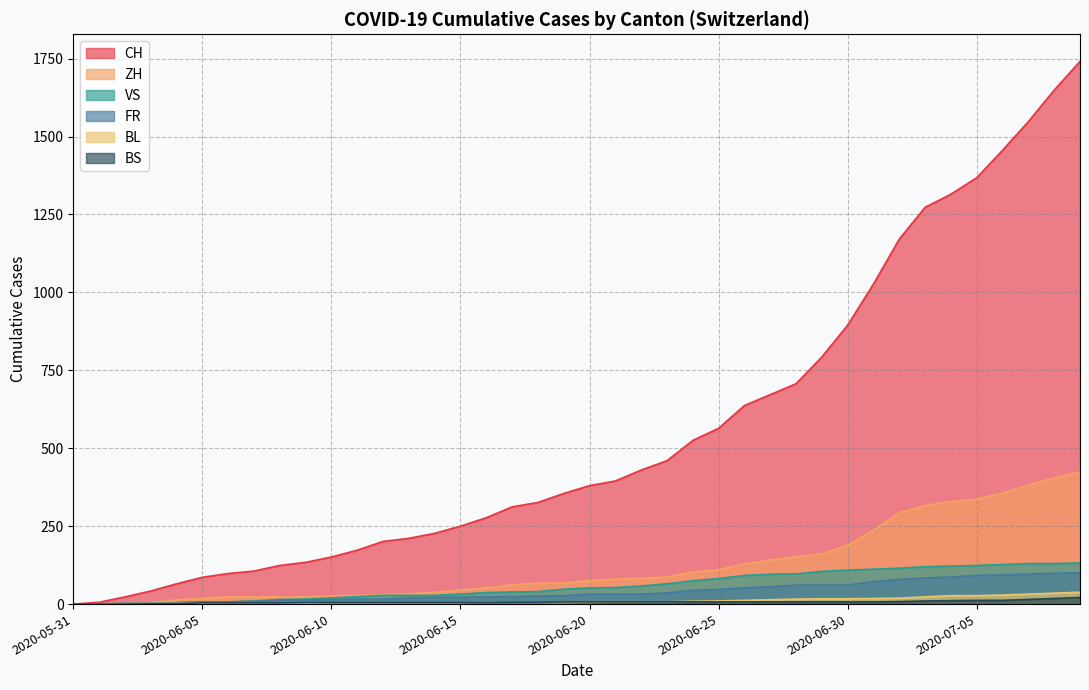

True or false: CH has a value of 1548 at 2020-07-07.

True